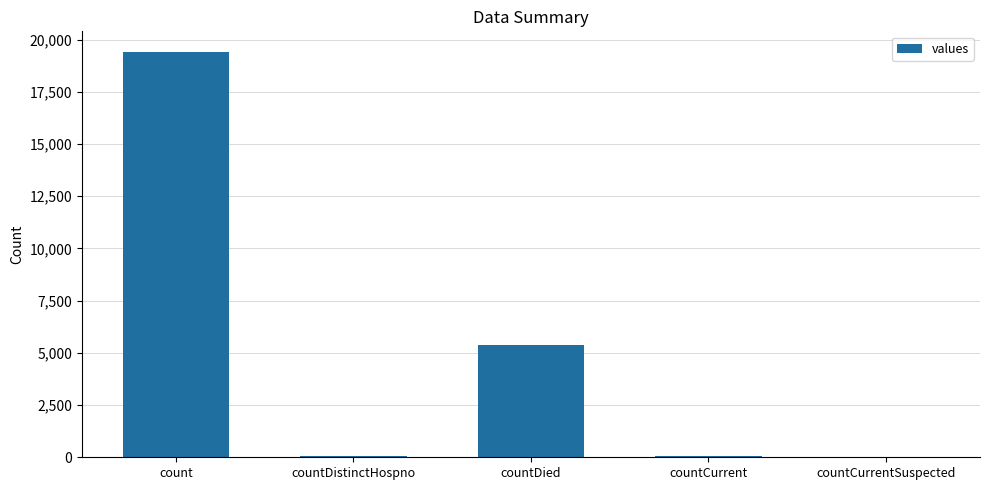

The value at countDied is 5357. True or false?

True